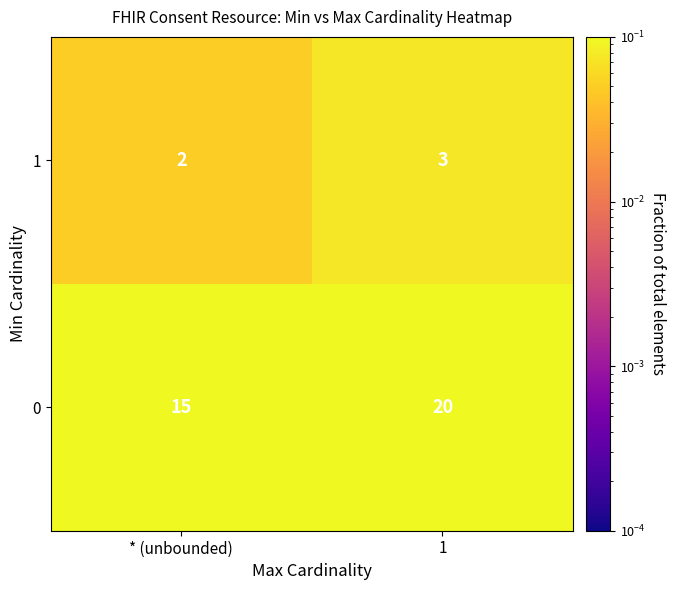

Where is 1 nearest to the value 2?

* (unbounded)